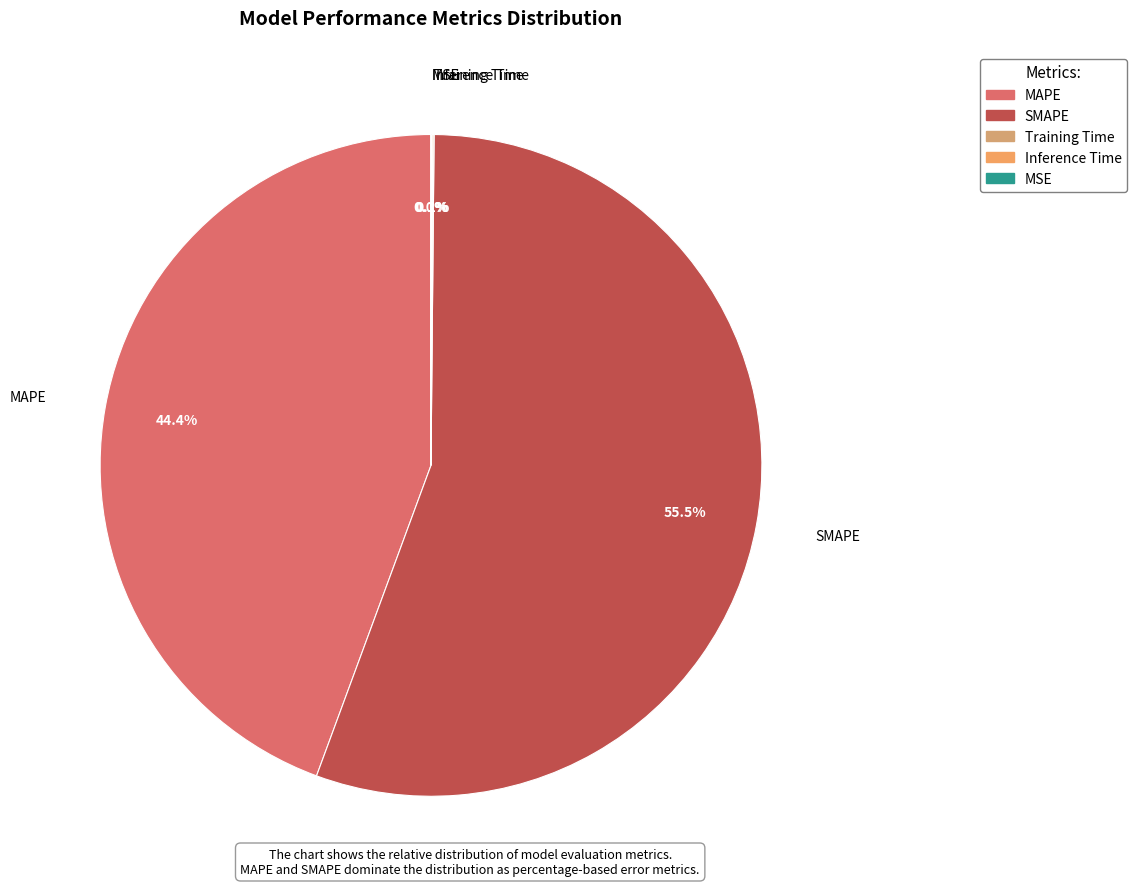

Which category accounts for the majority?

SMAPE